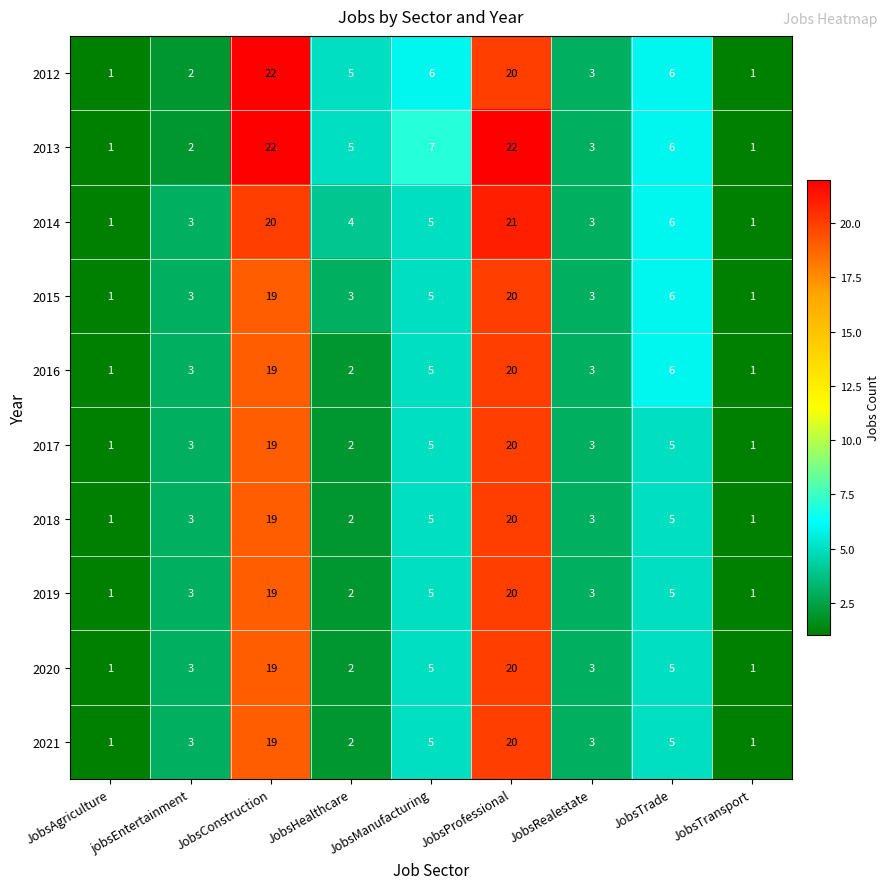

The 2017 series shows 1 at JobsTransport. True or false?

True